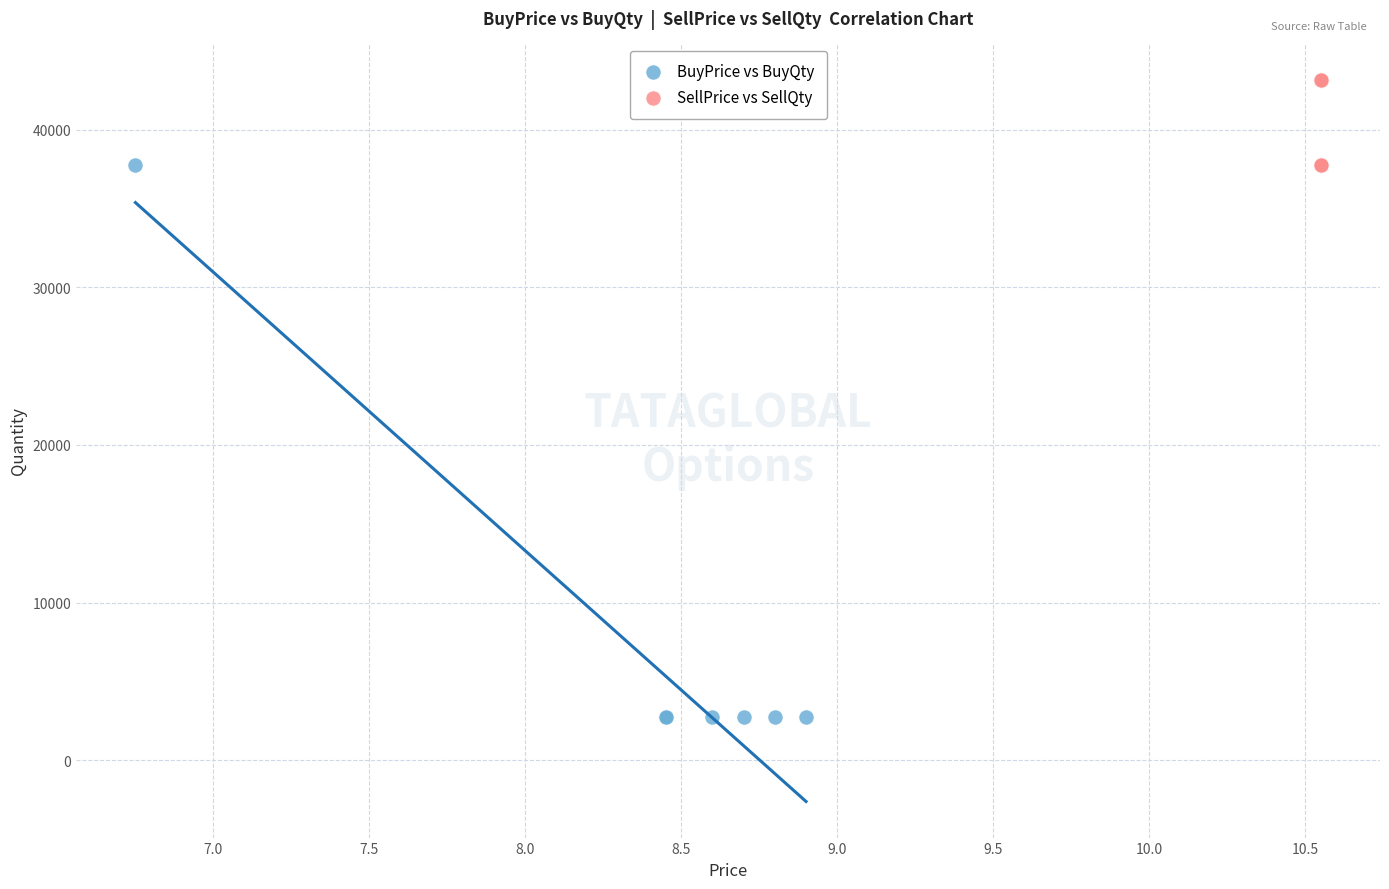

Which series has the largest Y range (max minus min)?

BuyPrice vs BuyQty